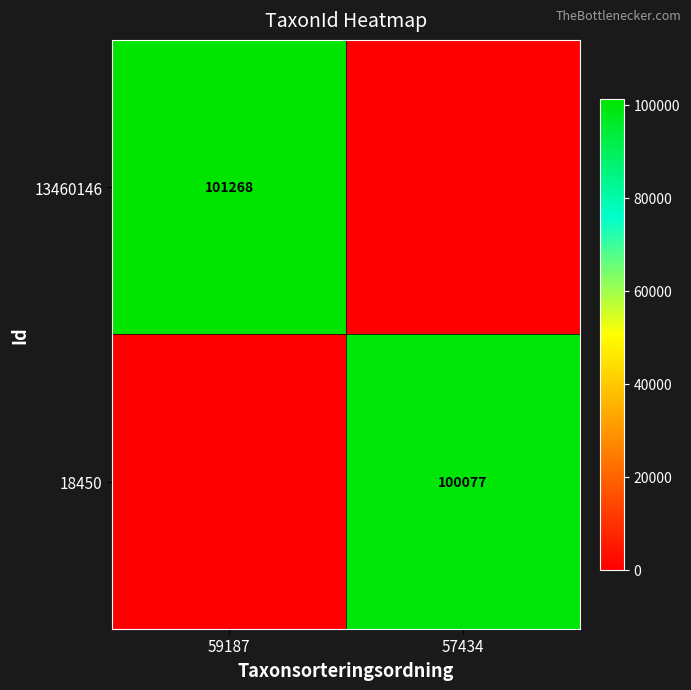

Count the number of categories in the chart.

2